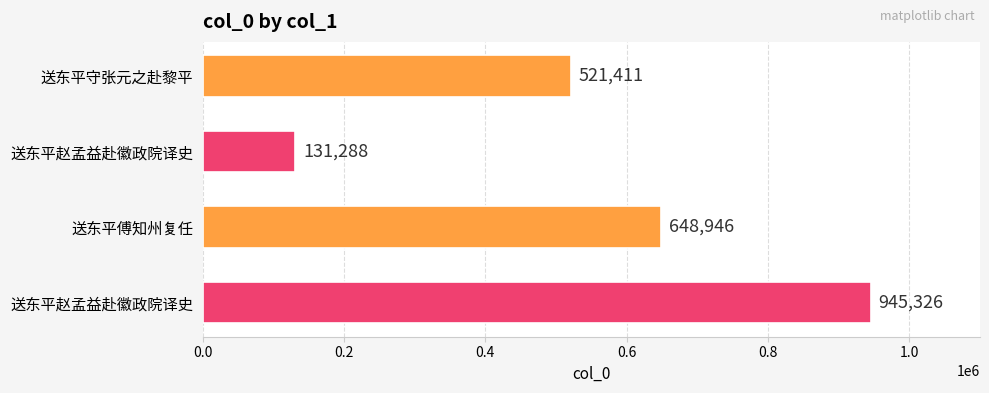

How many series are shown in this chart?

1